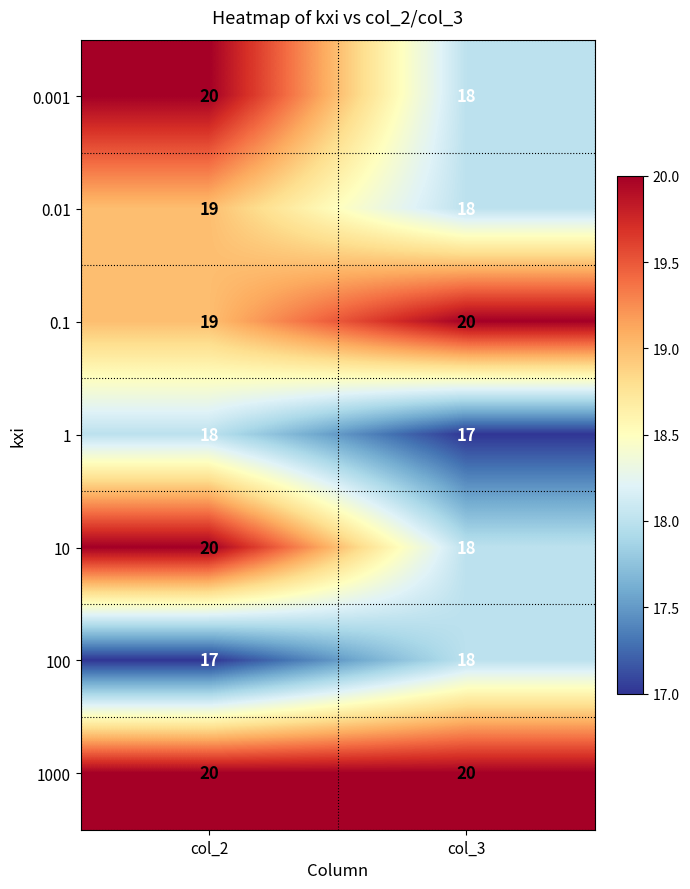

What is the minimum value shown in the chart?

17